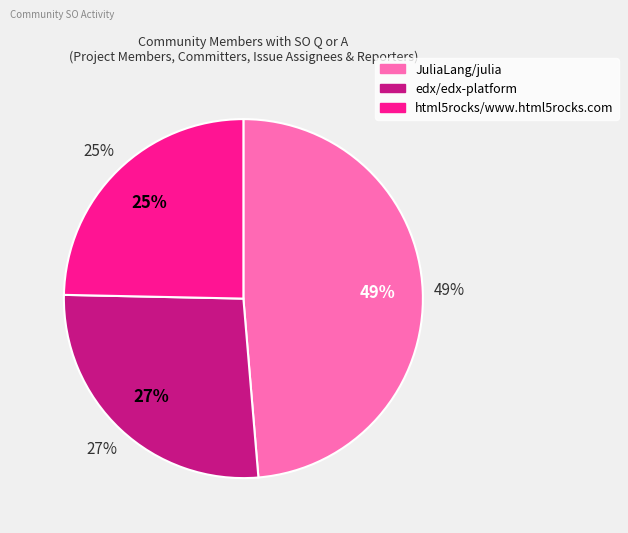

Is there any slice that represents more than half of the pie?

No